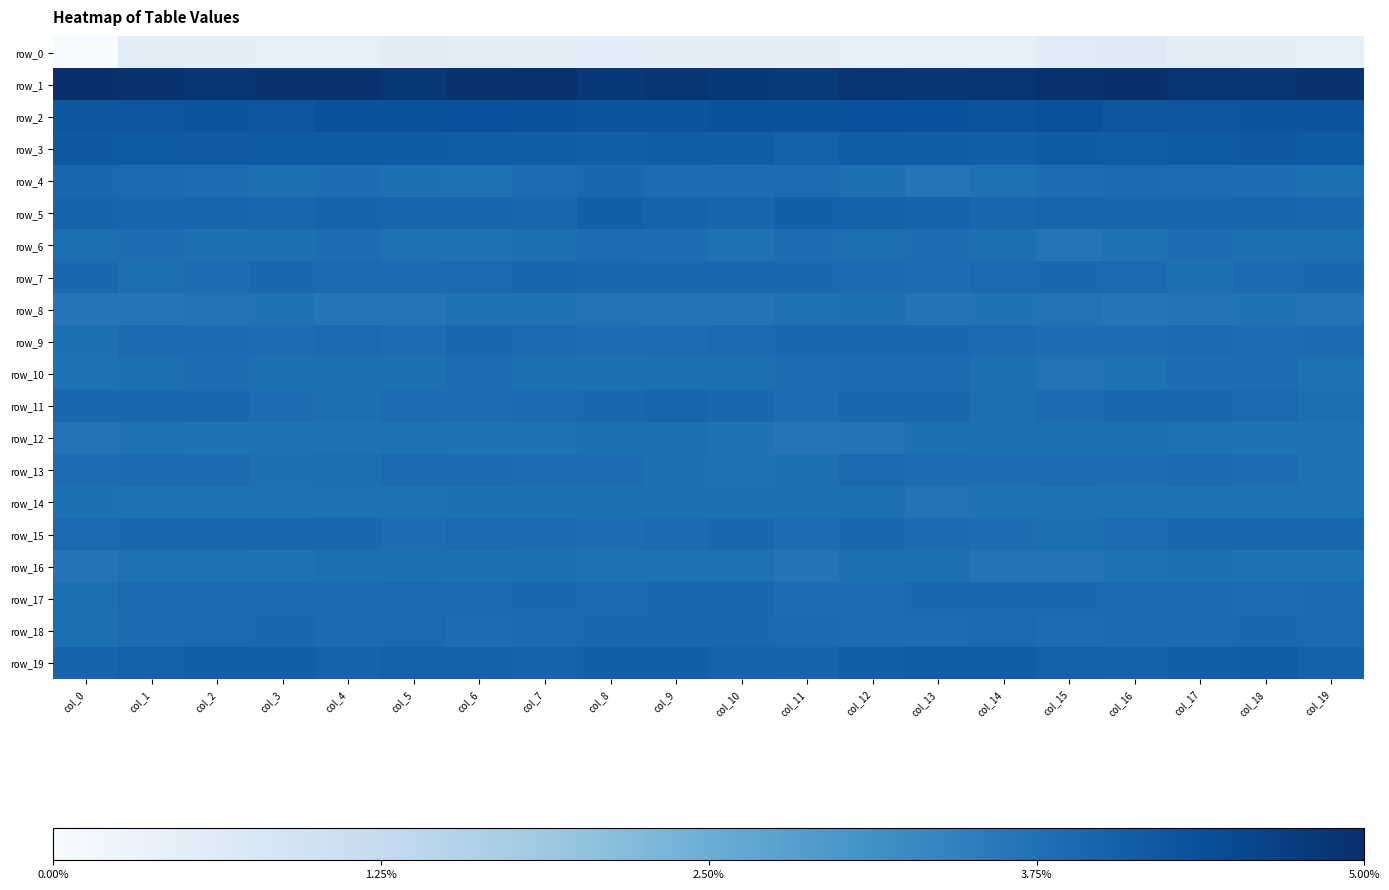

Which has a higher value, col_17 or col_16?

col_16